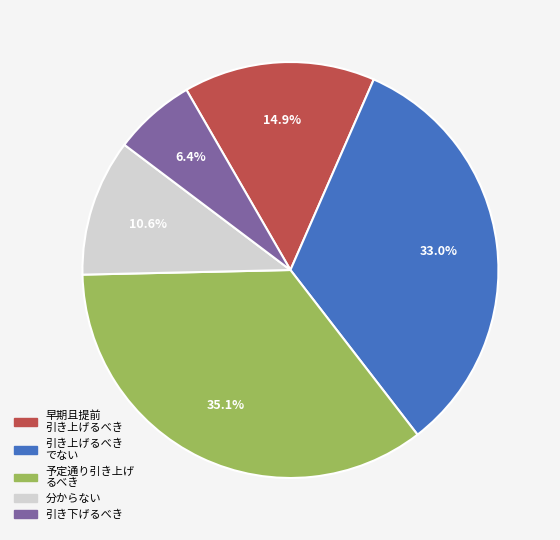

Count the number of slices in the pie.

5